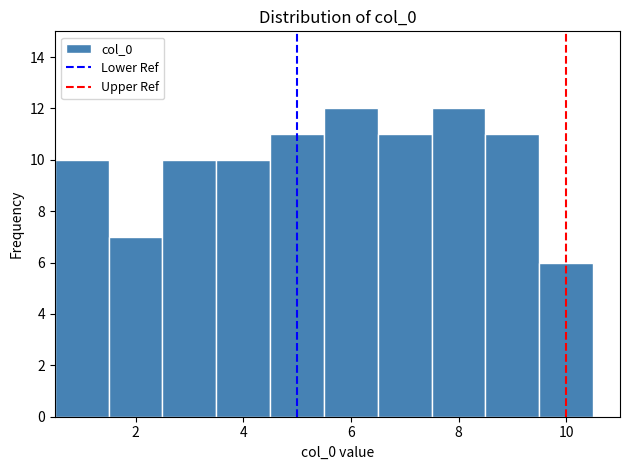

How tall is the bar that spans 5.5 to 6.5 on the x-axis? Neither the bar edges nor the heights are printed on the chart, so give them approximately, as read against the axes.

12